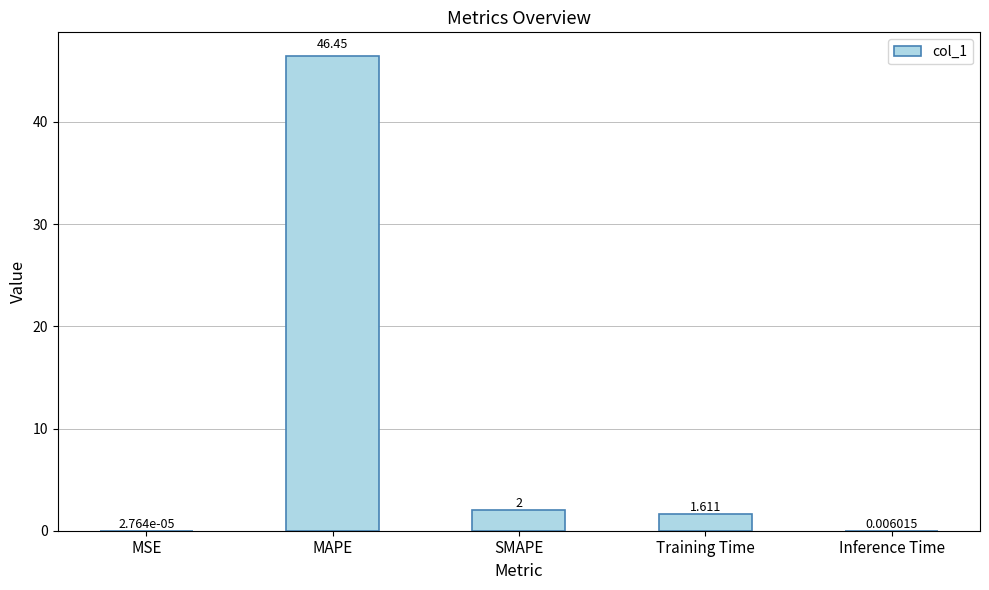

What is the maximum value shown in the chart?

46.4